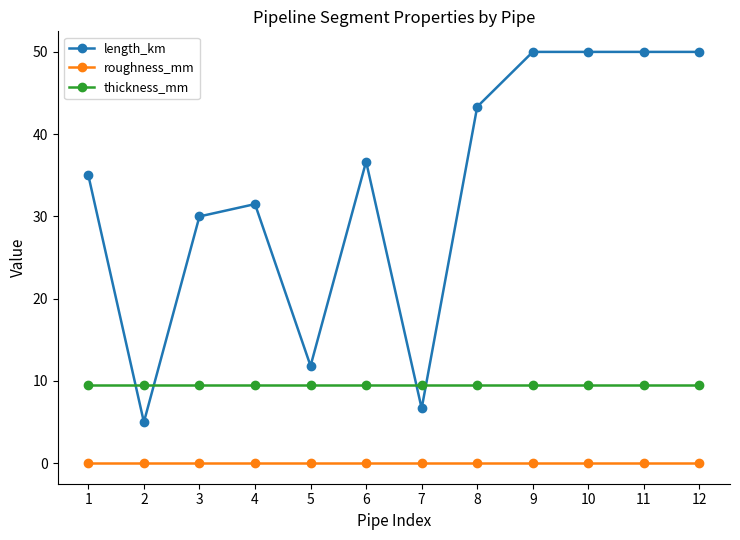

What is the difference between the maximum and minimum values in the length_km series?

45.0